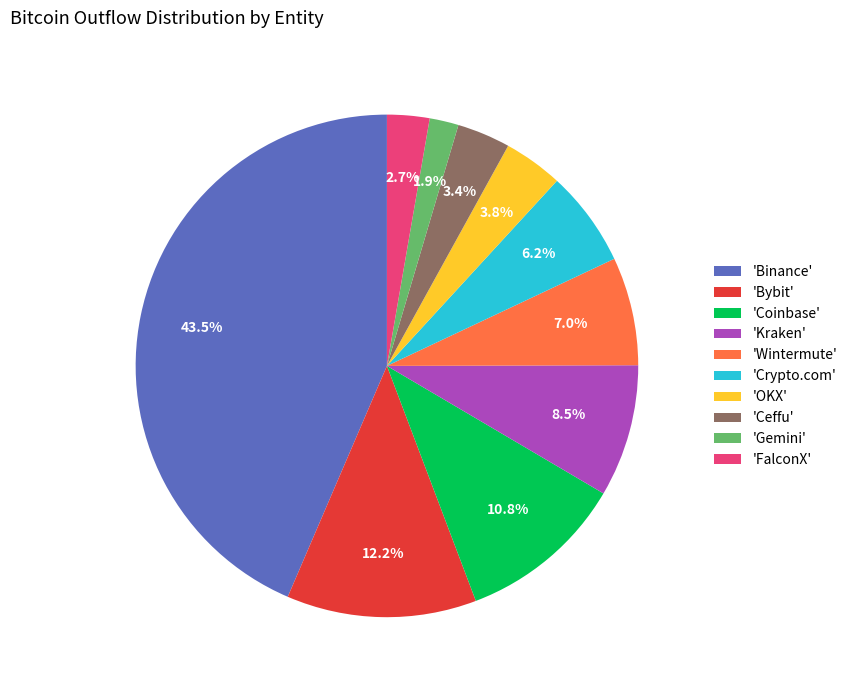

Is the sum of 'Wintermute' and 'Bybit' greater than half?

No